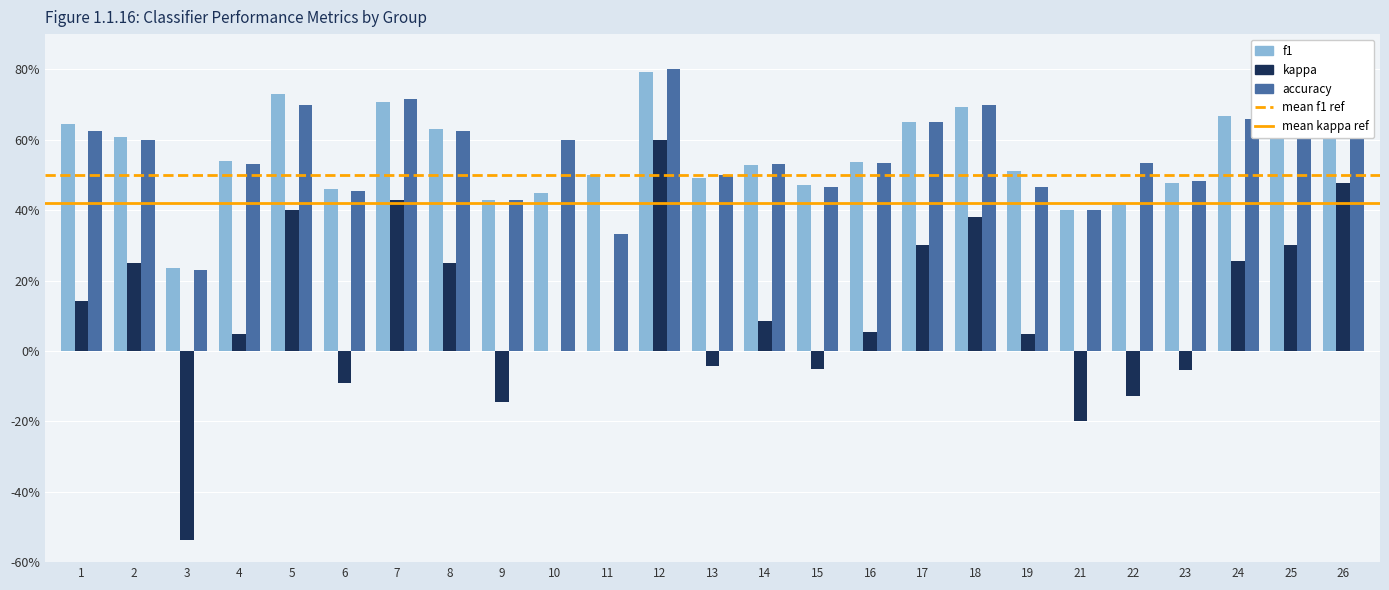

At 13, list the series in order from smallest to largest.

kappa, f1, accuracy